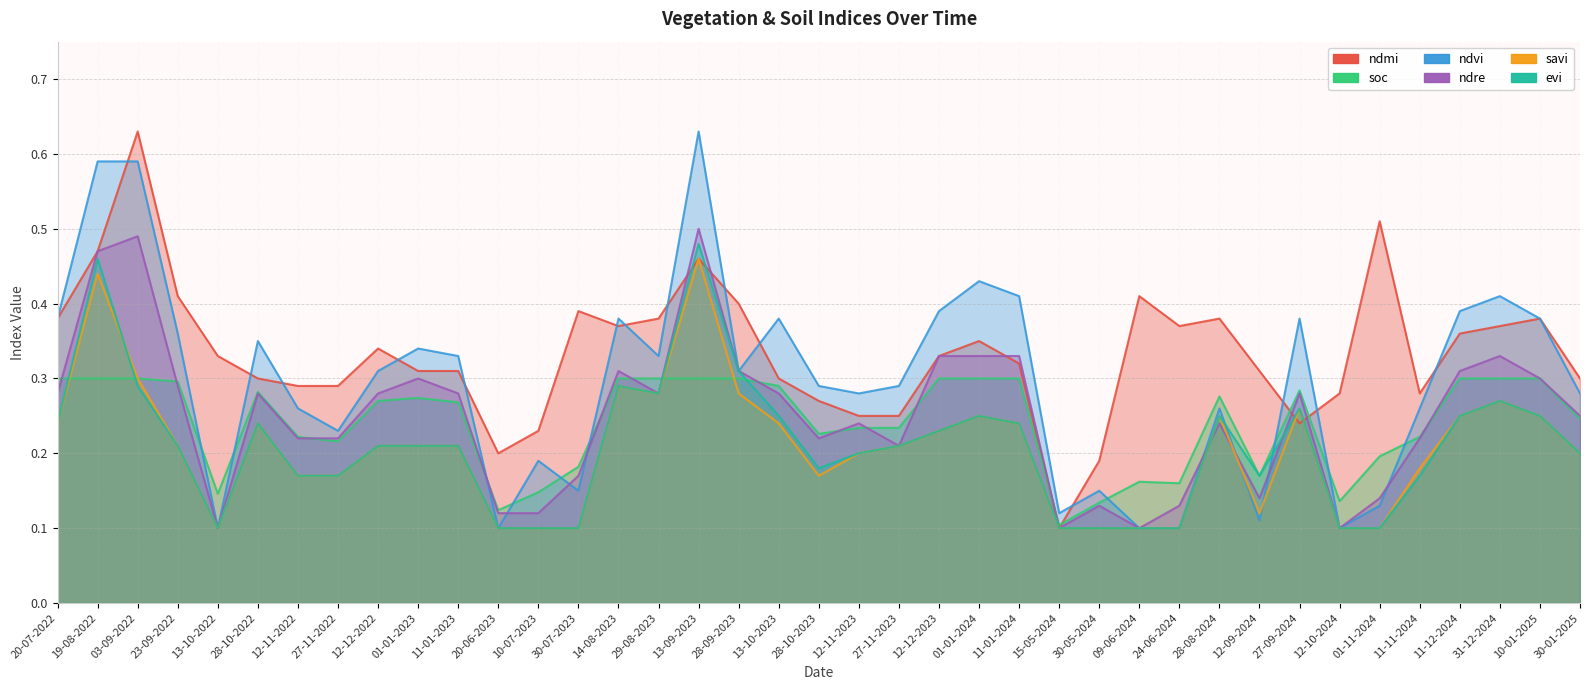

Does the chart have visible grid lines?

Yes